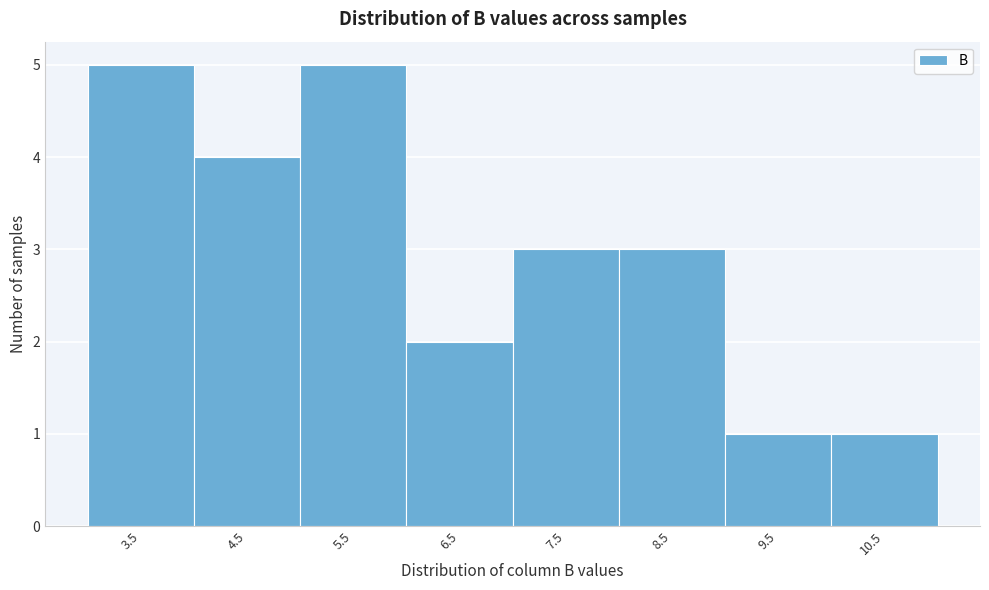

Reading left to right, transcribe all the data shown in this chart.

5	4	5	2	3	3	1	1